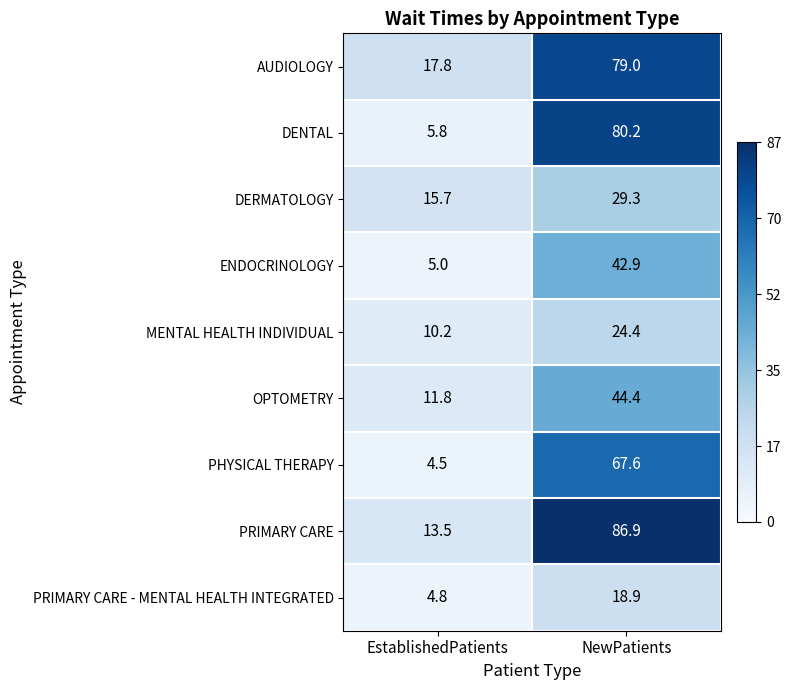

What is the smallest value displayed?

4.5